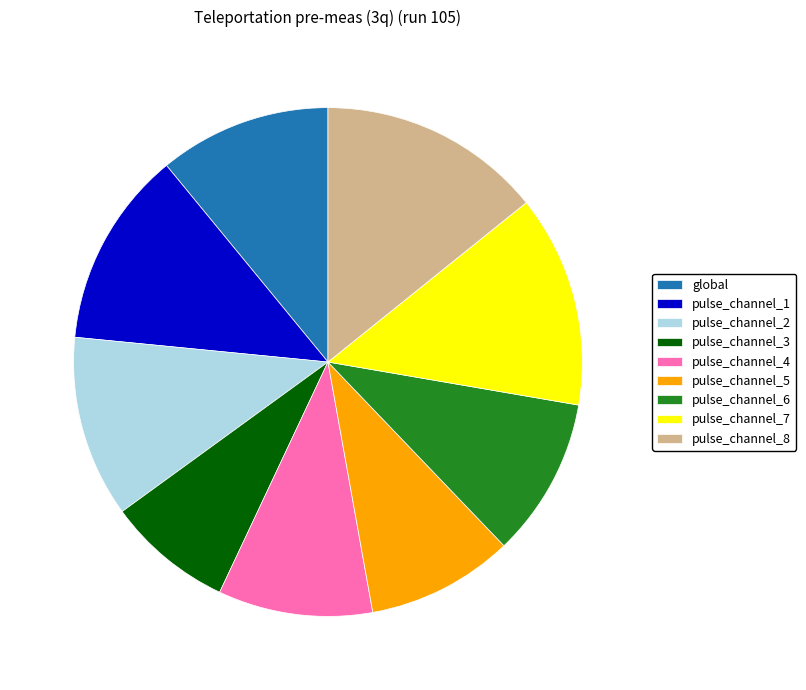

The pulse_channel_1 slice represents 13% of the pie. True or false?

True